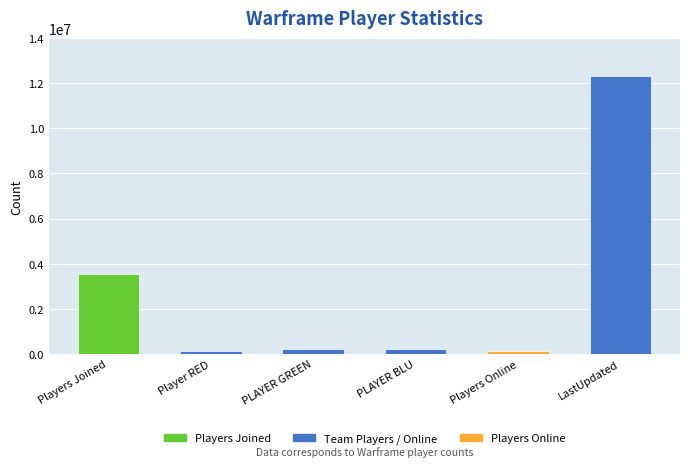

At which label is the value closest to 6218781?

Players Joined